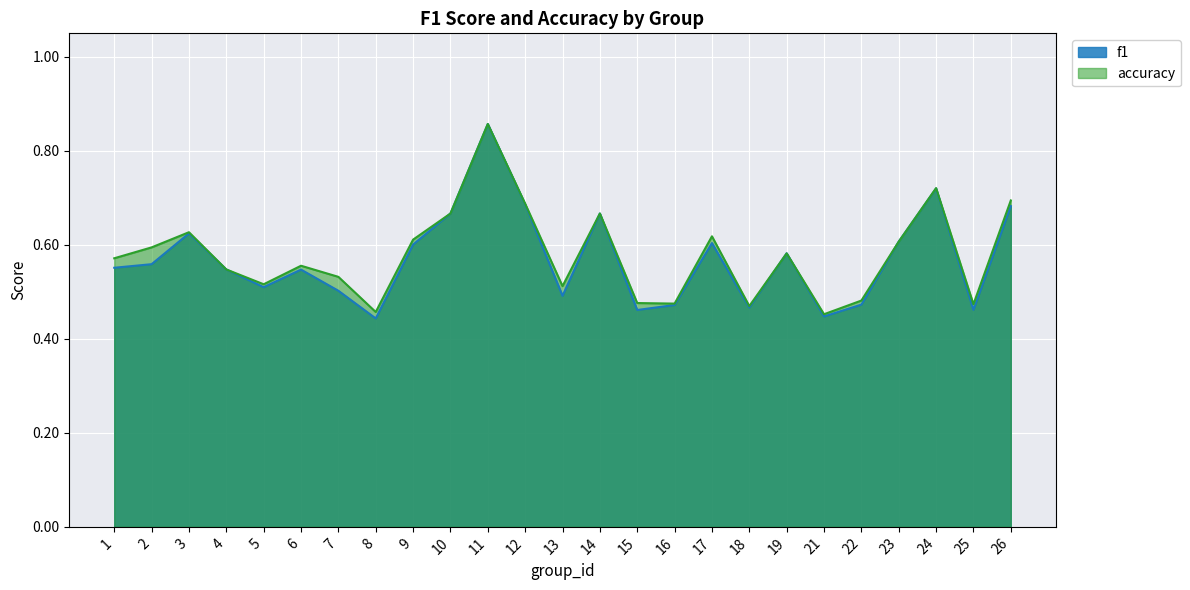

What is the total value across all series at 4?

1.1